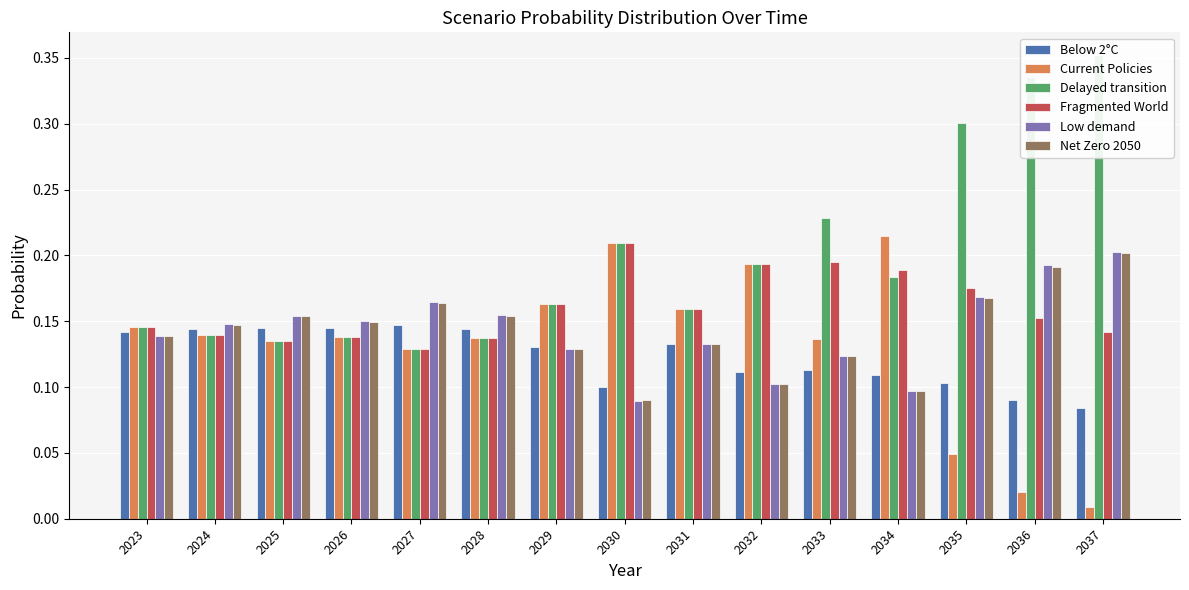

What are all the series names shown in the legend?

Below 2°C, Current Policies, Delayed transition, Fragmented World, Low demand, Net Zero 2050